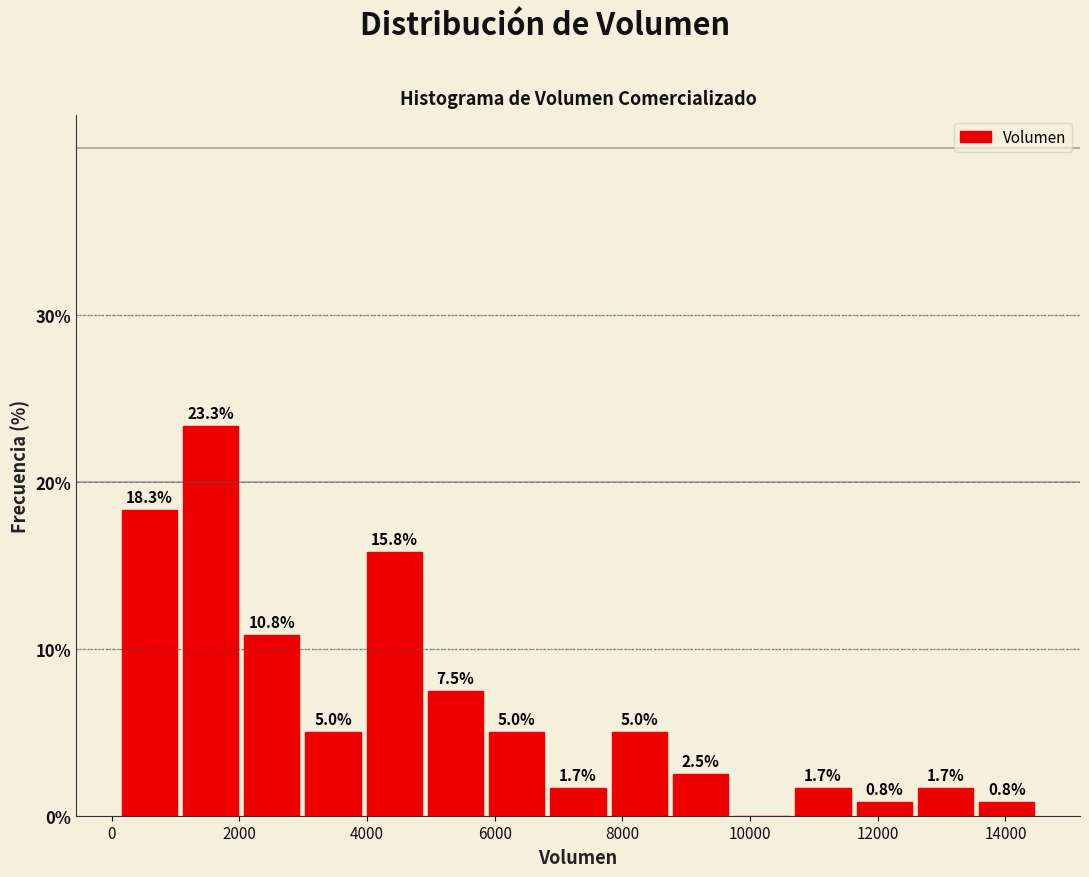

Over which range of the x-axis is the bar tallest?

1000 to 2000